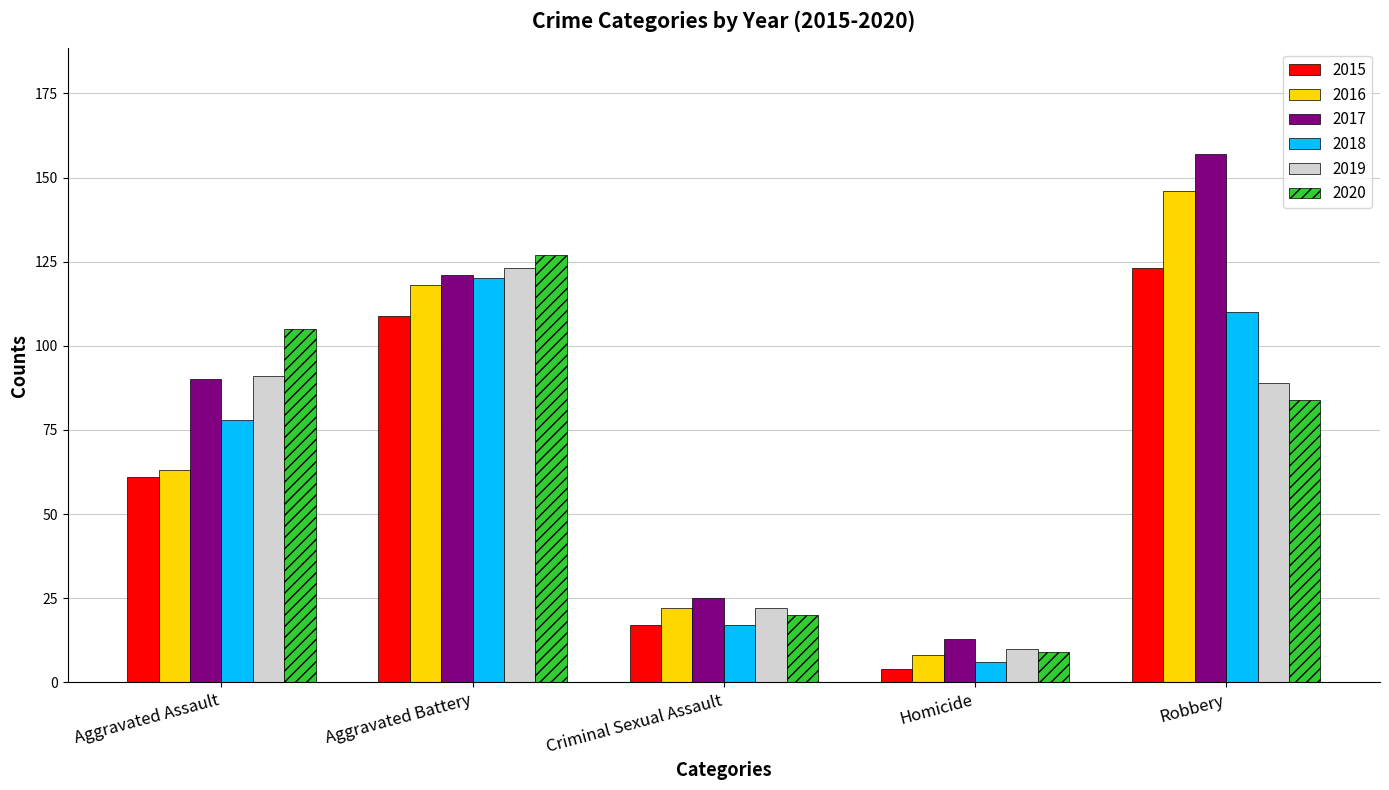

Which series has the largest total across all categories?

2017